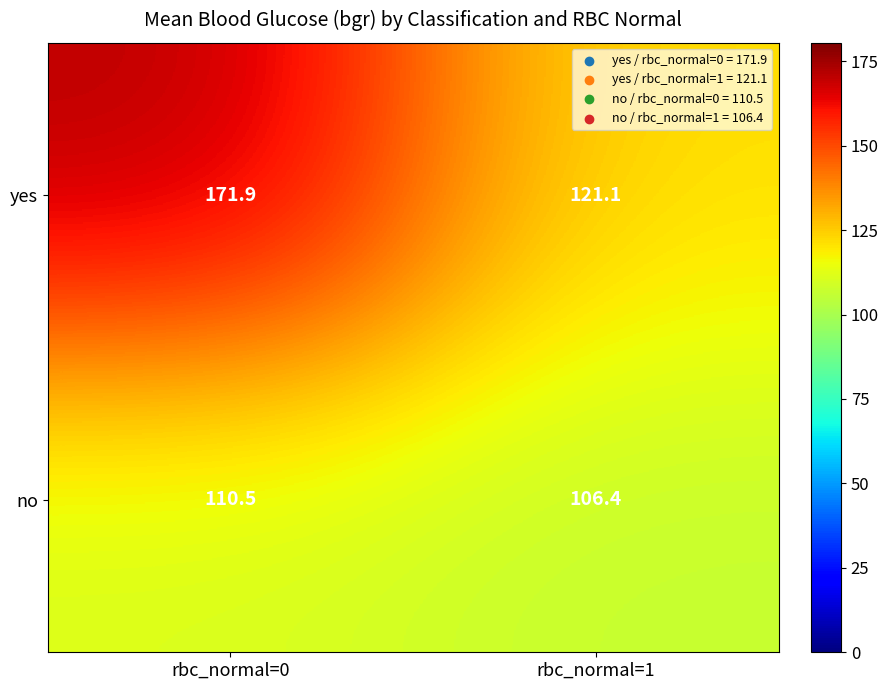

What is the sum of all yes values?

293.0